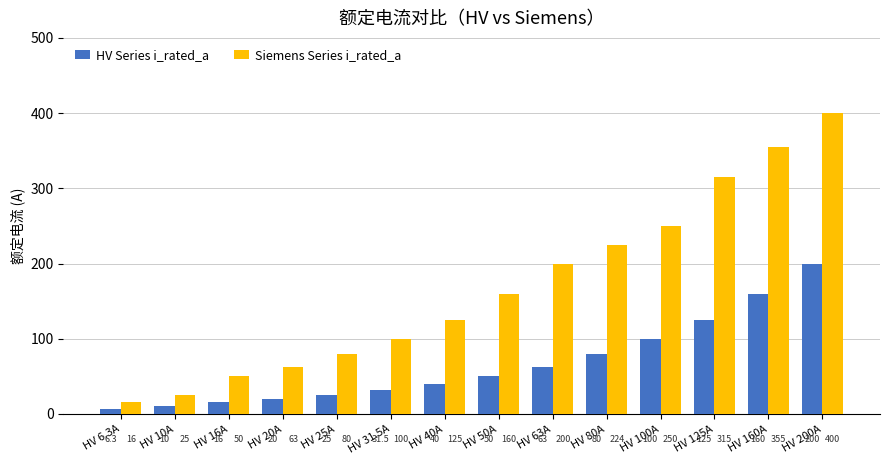

Are the bars horizontal?

No